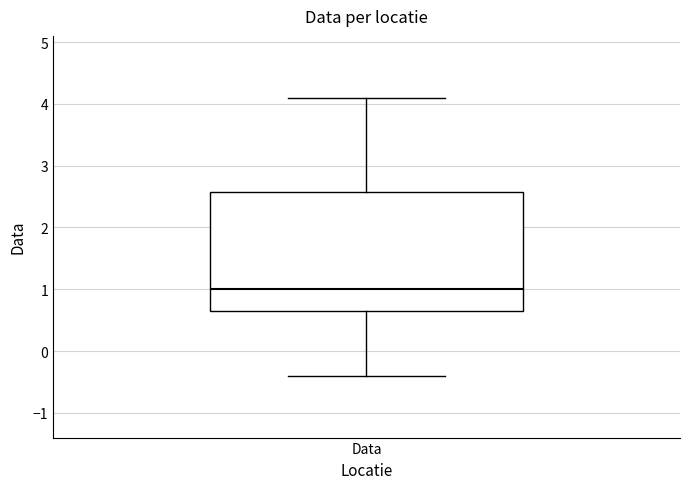

Transcribe this box plot: give where the median line is, the range the box spans, and where the two whiskers end, as read against the y-axis. The values are not printed on the chart, so give them approximately, as read against the axis.

median 1.0, box 0.7 to 2.6, whiskers -0.4 to 4.1